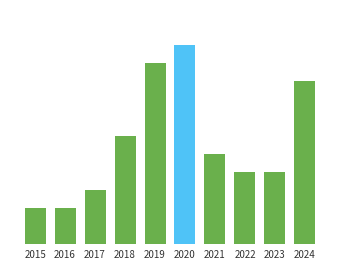

The chart shows a value of 4 at 2022. True or false?

True